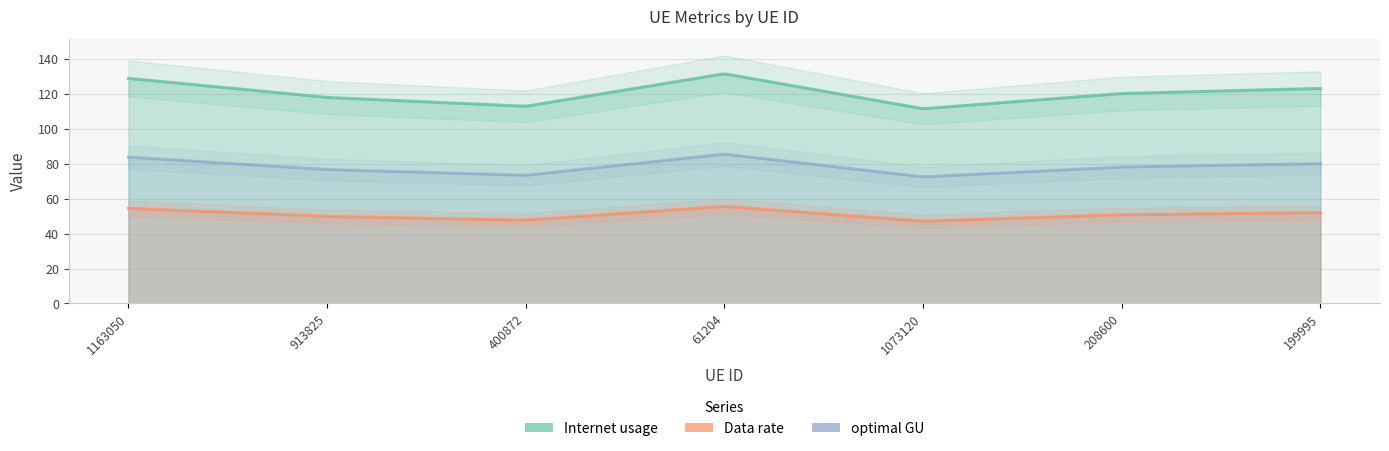

Does the chart have visible grid lines?

Yes